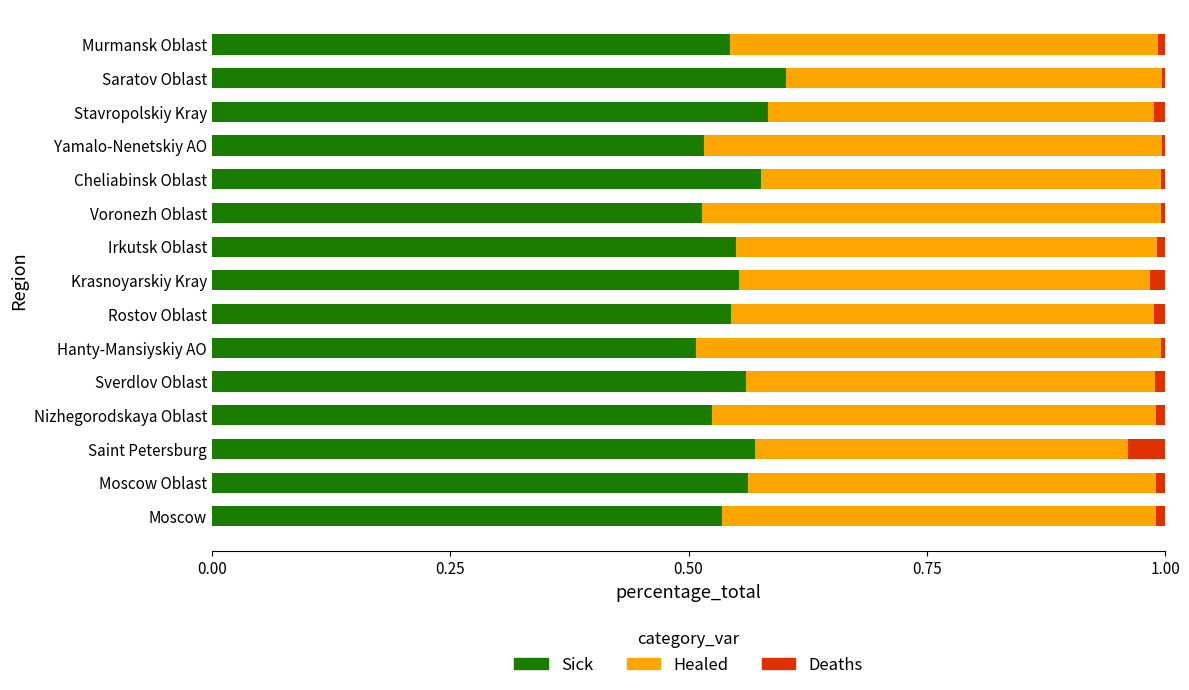

Is it true that Sick equals 0.2 at Stavropolskiy Kray?

False